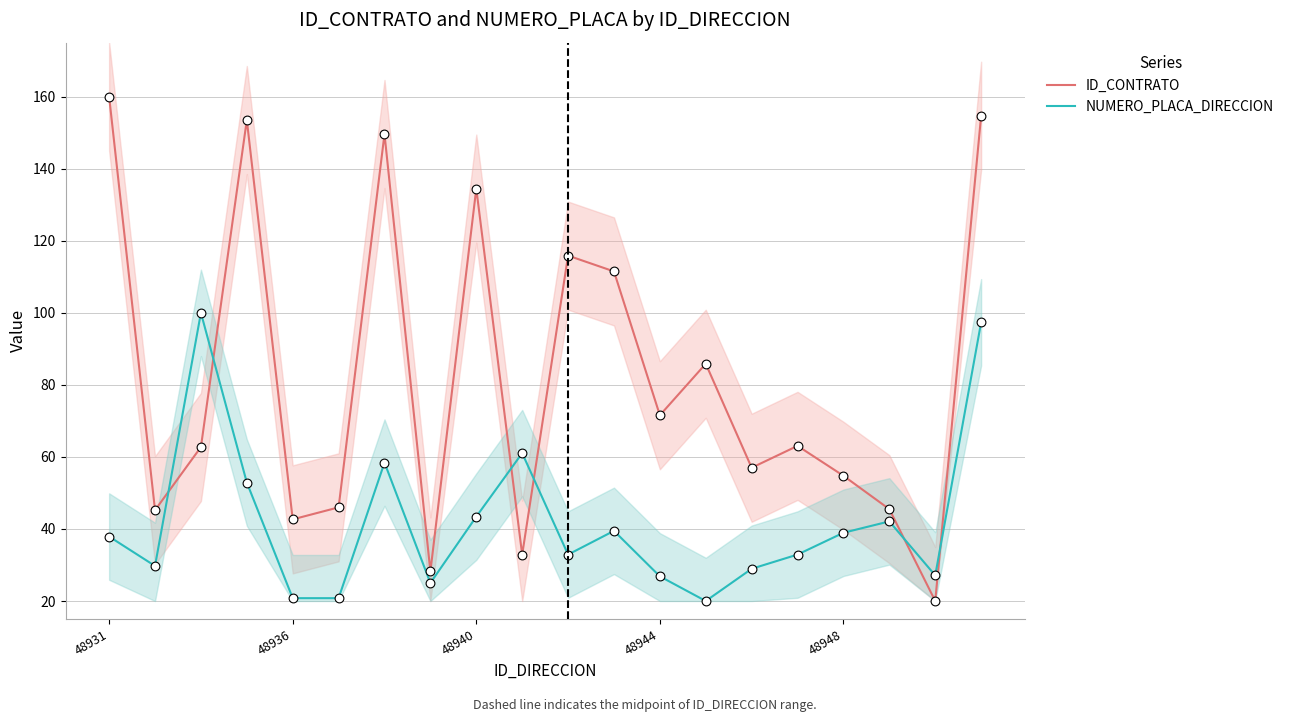

How many intersections are there between NUMERO_PLACA_DIRECCION and ID_CONTRATO?

6